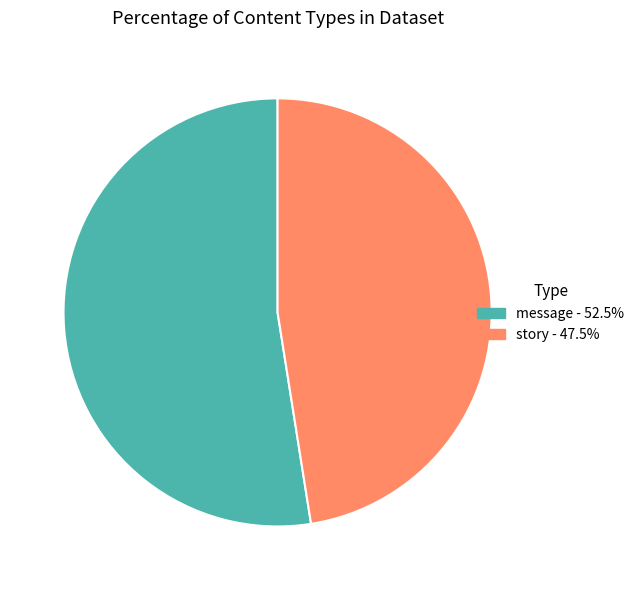

Combined, do message and story account for over 50%?

Yes